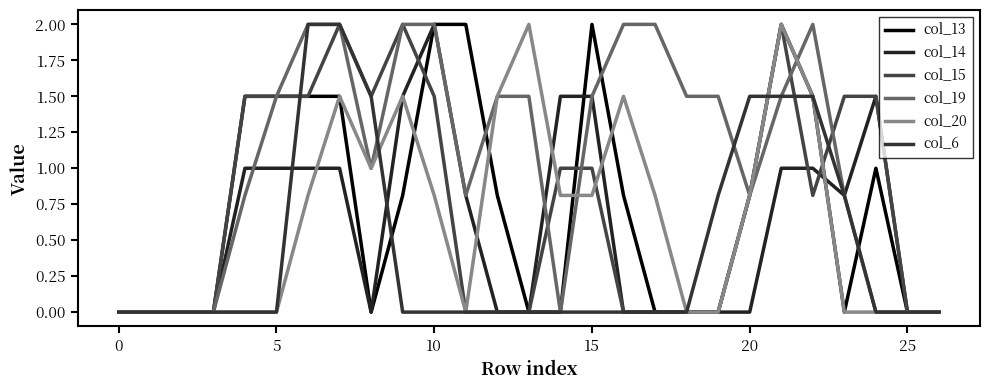

Is this an area chart (filled region under the line)?

No